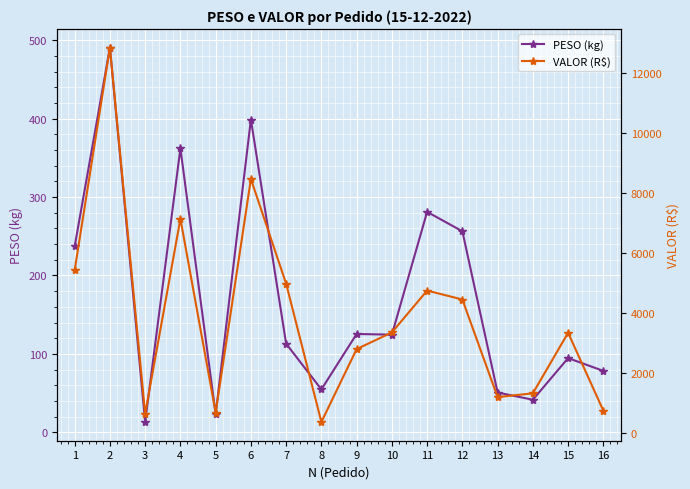

At which label is PESO (kg) closest to 251?

12